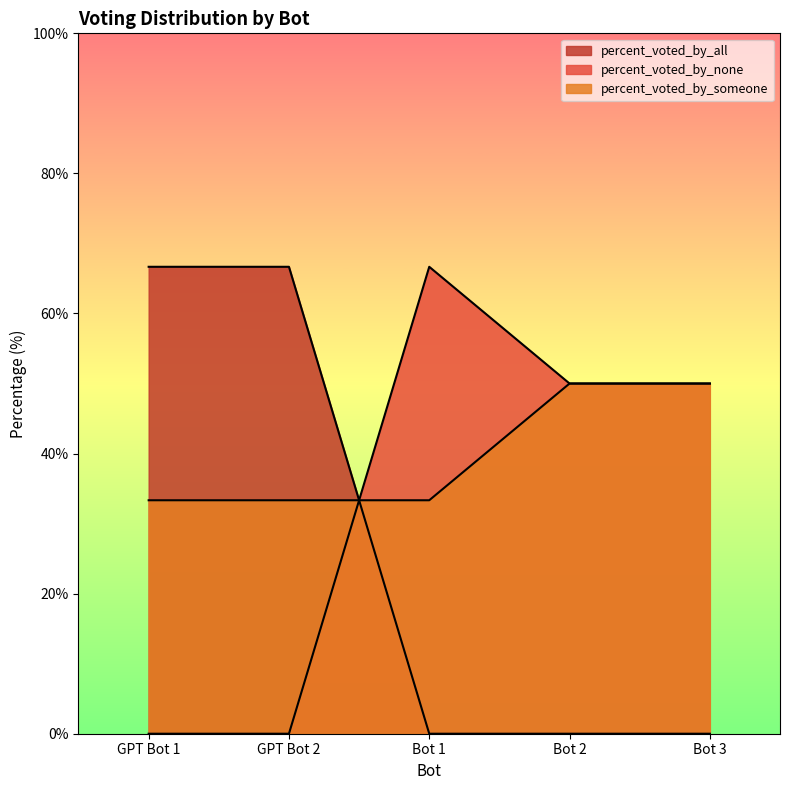

After their last crossing, which series has the higher values: percent_voted_by_all or percent_voted_by_none?

percent_voted_by_none